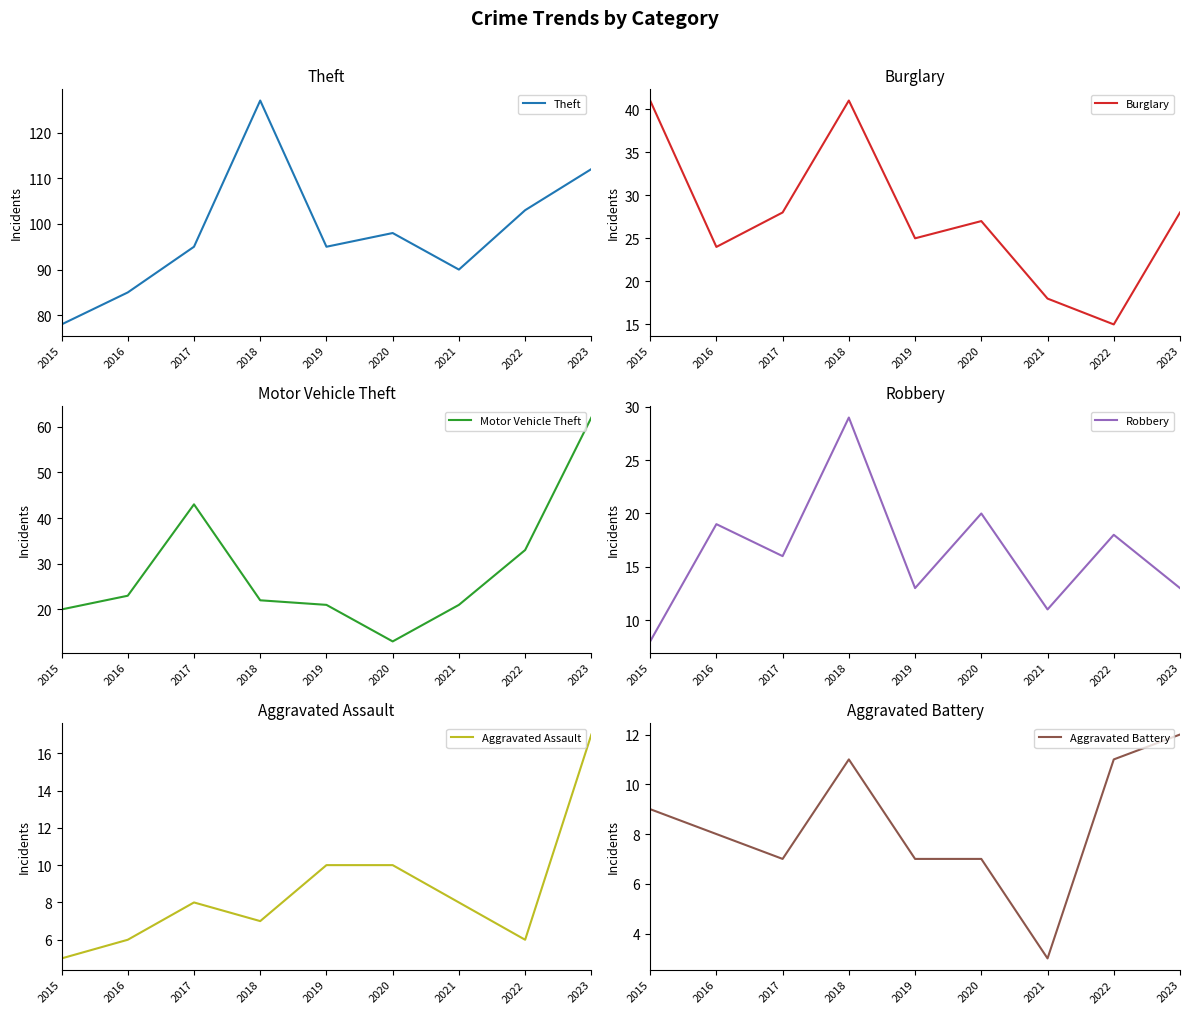

In Aggravated Battery, how many points are lower than both neighbors (excluding endpoints)?

2